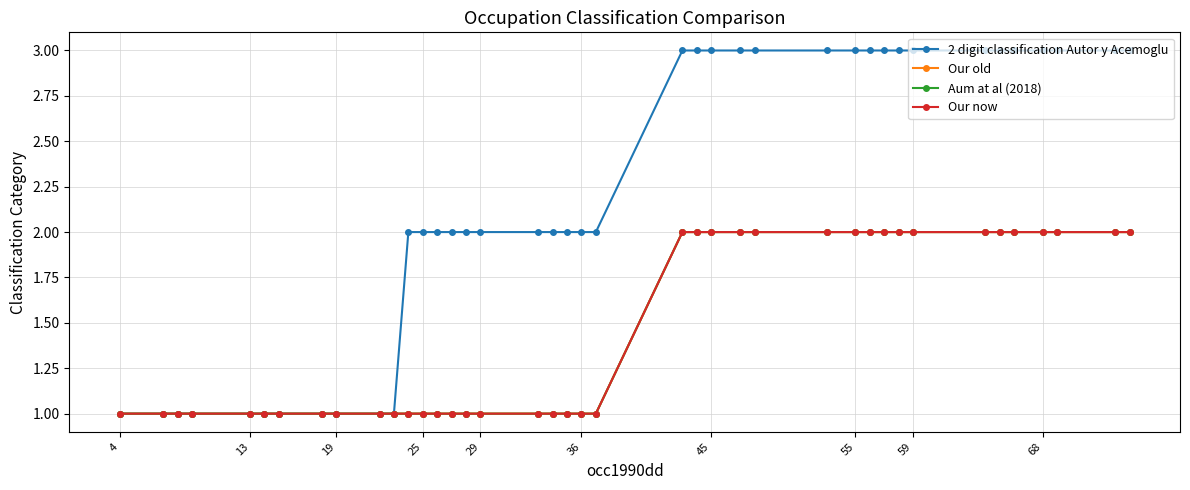

True or false: Aum at al (2018) and 2 digit classification Autor y Acemoglu intersect in this chart.

False